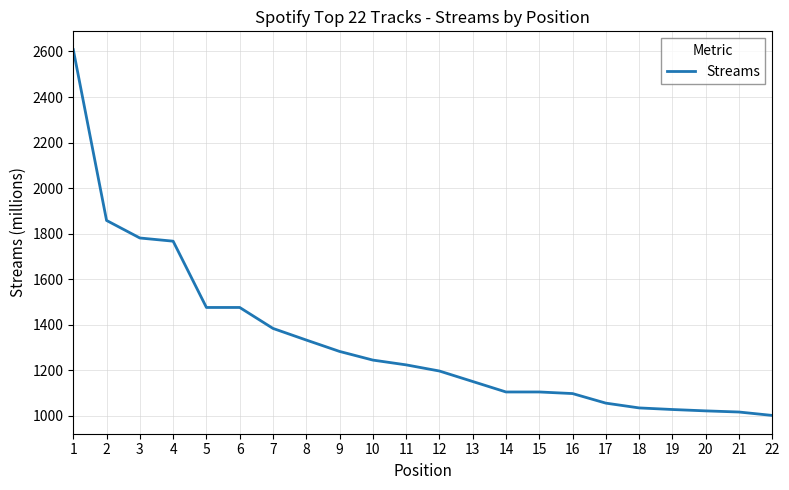

What is the greatest value displayed?

2608